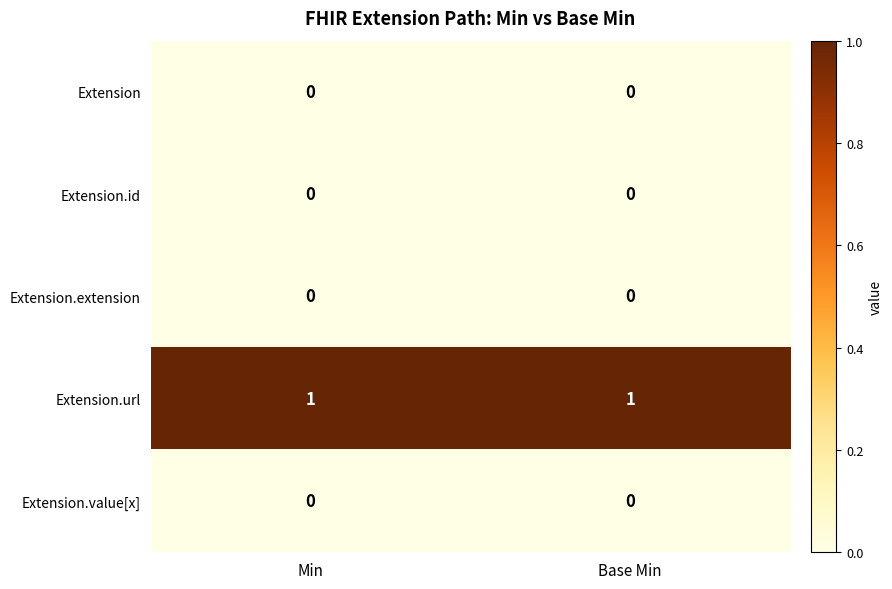

Is it true that Extension.extension equals 0 at Min?

True